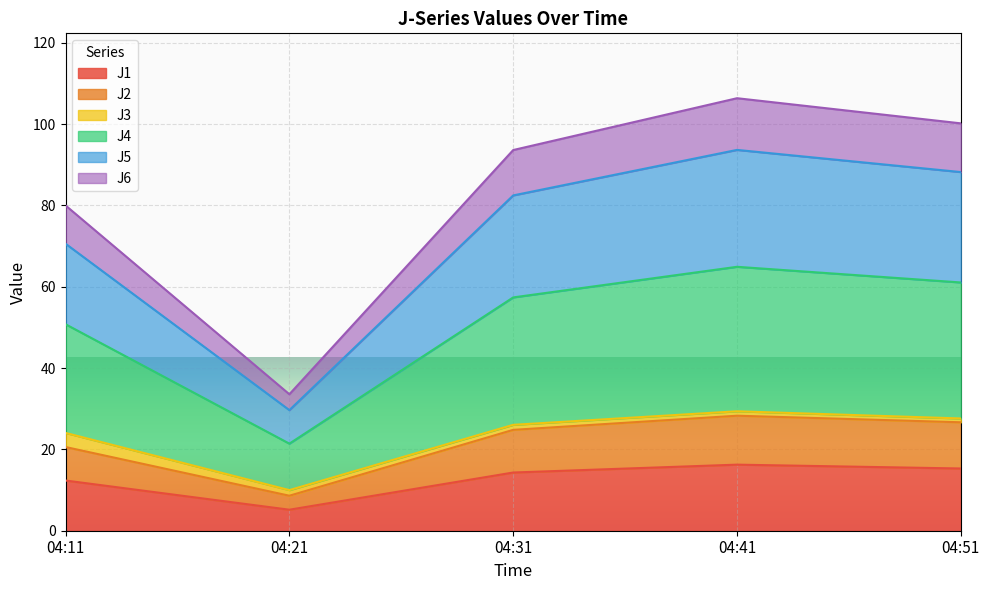

True or false: J1 has a value of 16.2 at 04:41.

True